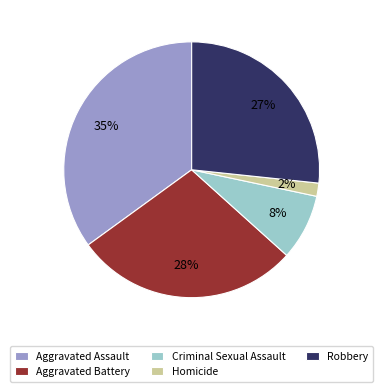

Between Criminal Sexual Assault and Aggravated Assault, which is larger?

Aggravated Assault